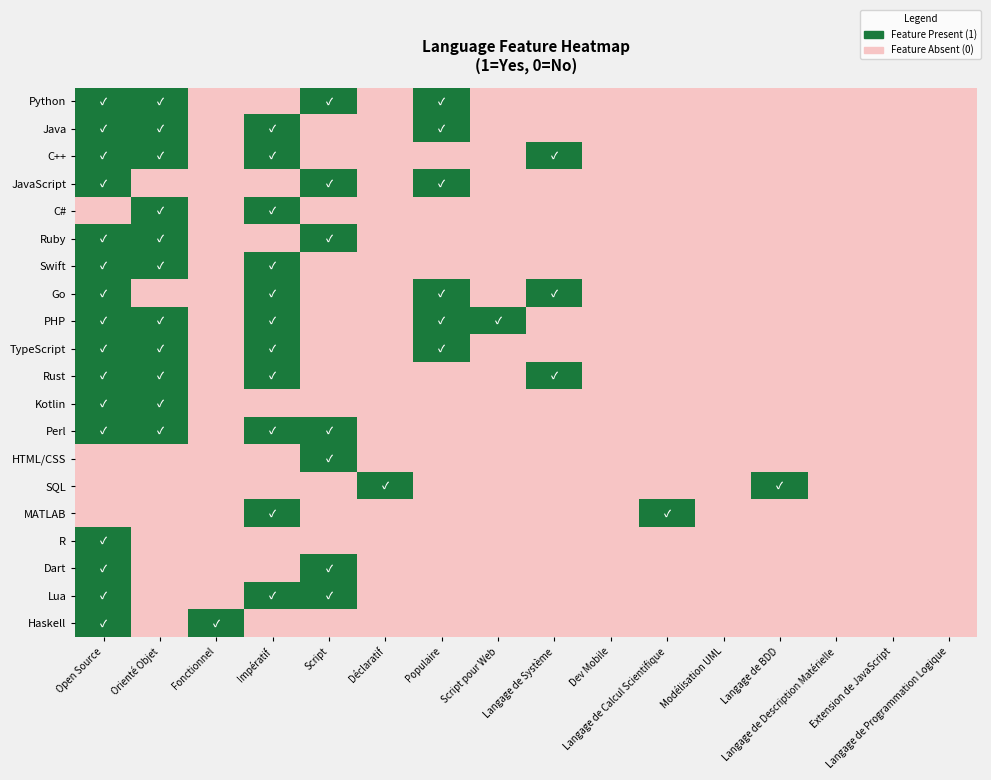

How many categories are shown in the chart?

16